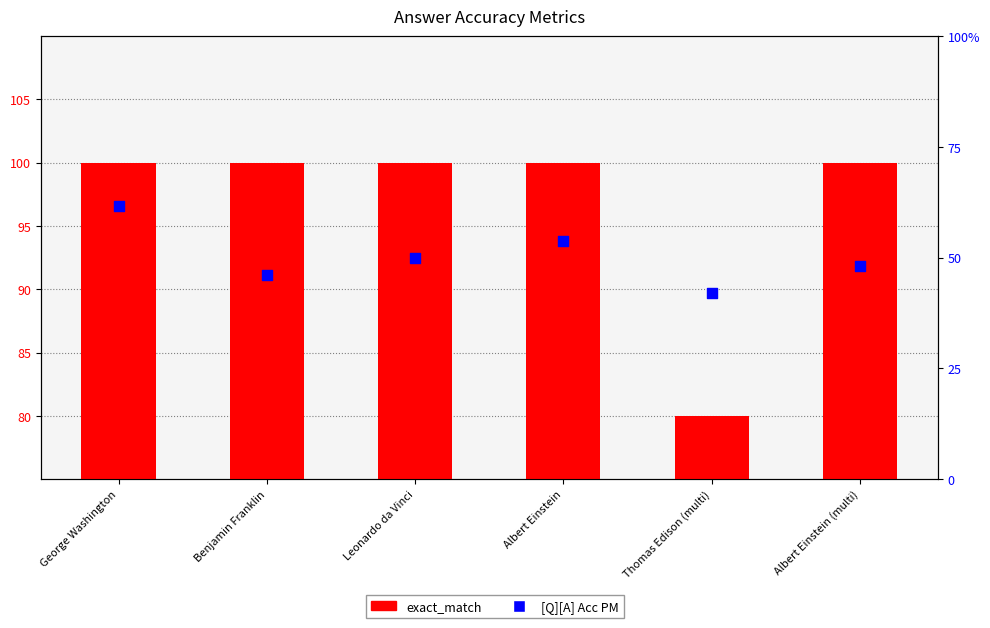

At which category is the sum across all series the highest?

George Washington